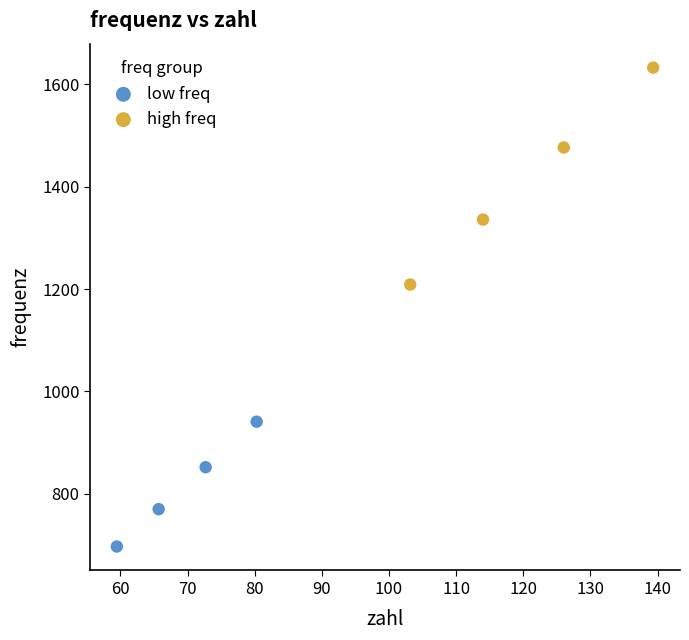

Which series contains the lowest Y value?

low freq